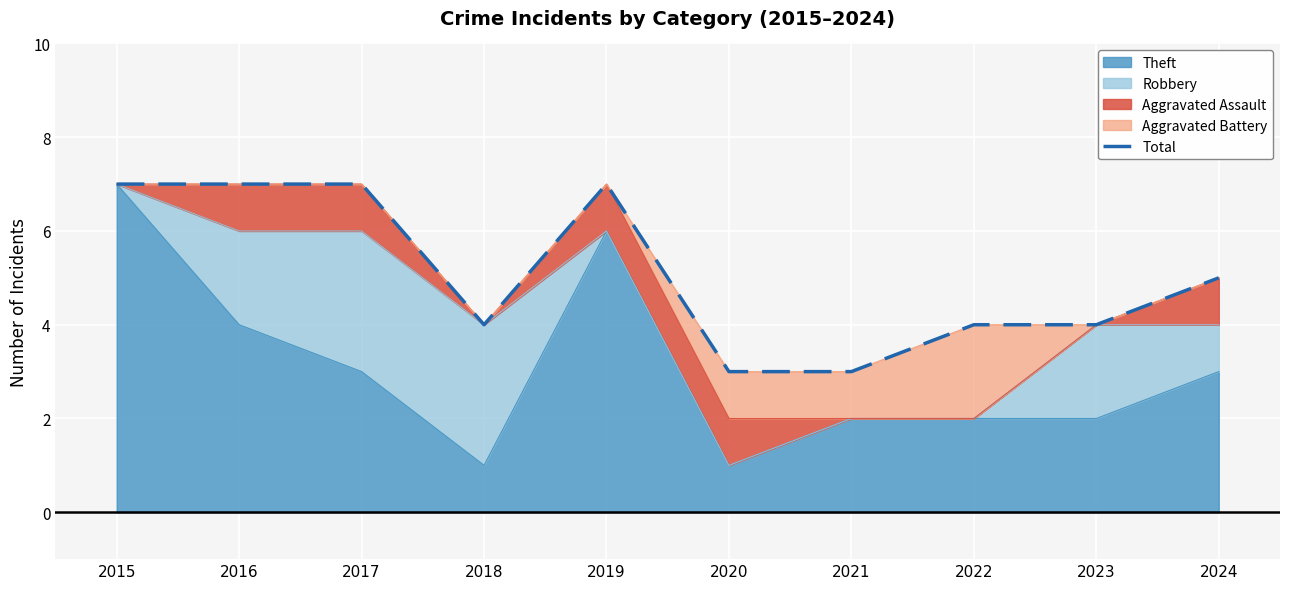

The chart shows a value of 10 at 2019. True or false?

False